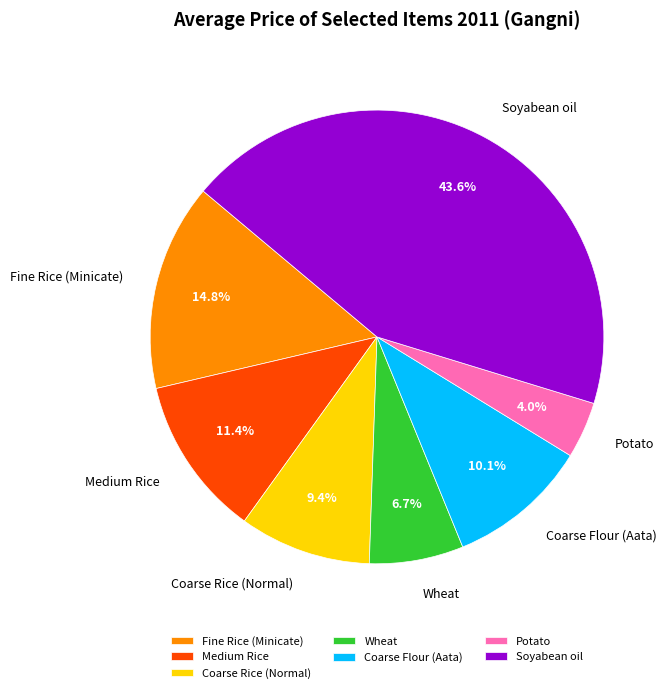

Rank the categories by value from lowest to highest.

Potato, Wheat, Coarse Rice (Normal), Coarse Flour (Aata), Medium Rice, Fine Rice (Minicate), Soyabean oil